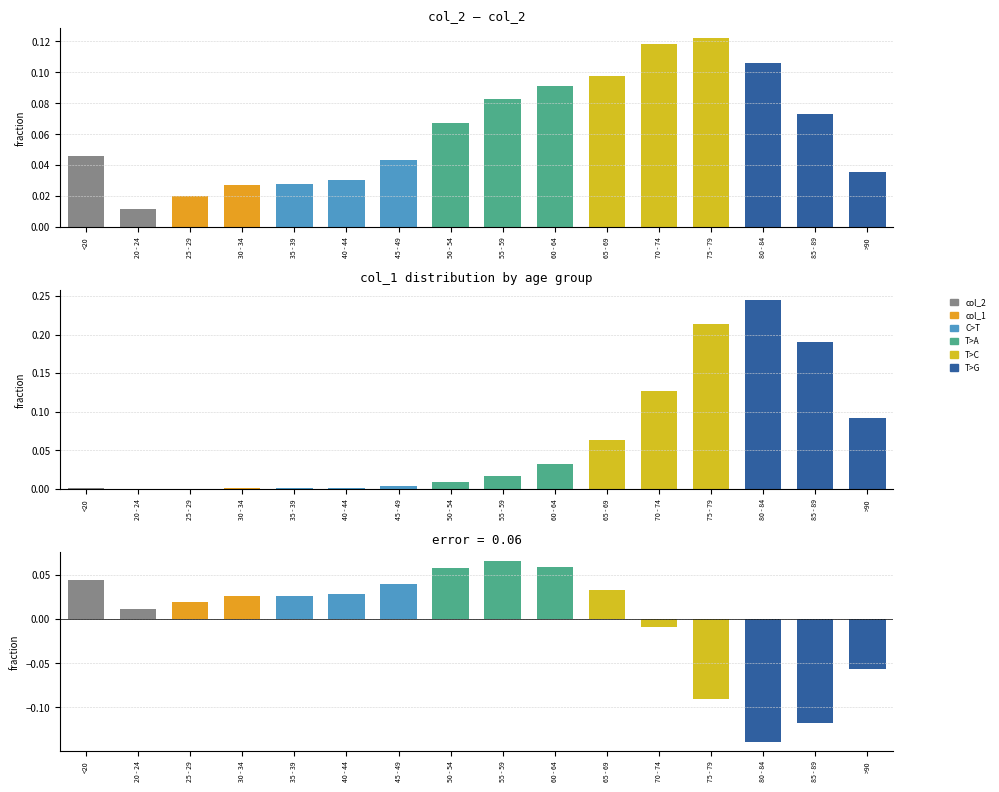

Are the bars grouped side by side (vs. stacked)?

Yes